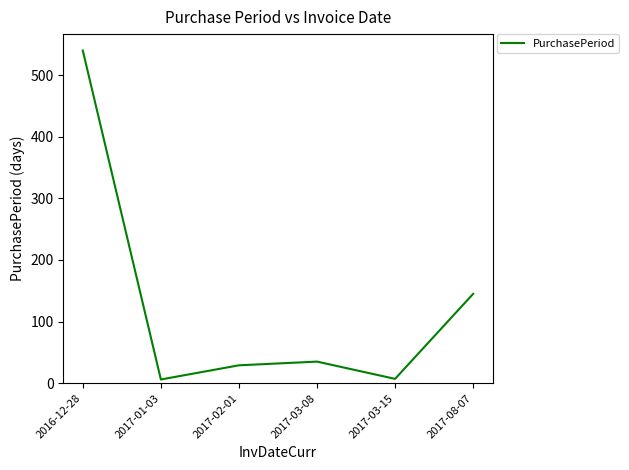

How many values are below 35?

3